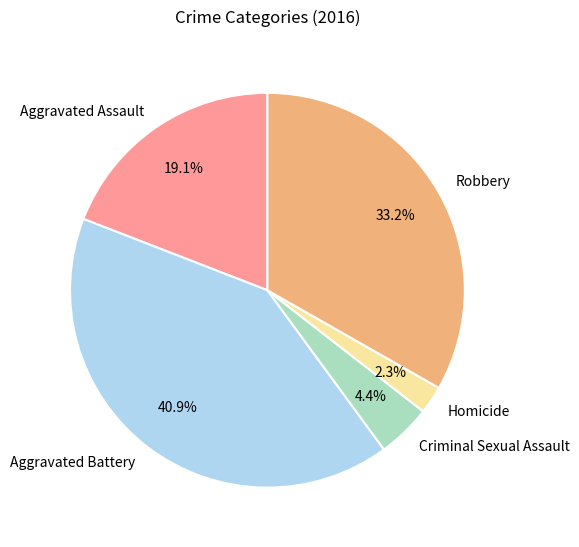

Approximately how many times larger is the value at Homicide compared to Criminal Sexual Assault?

0.5